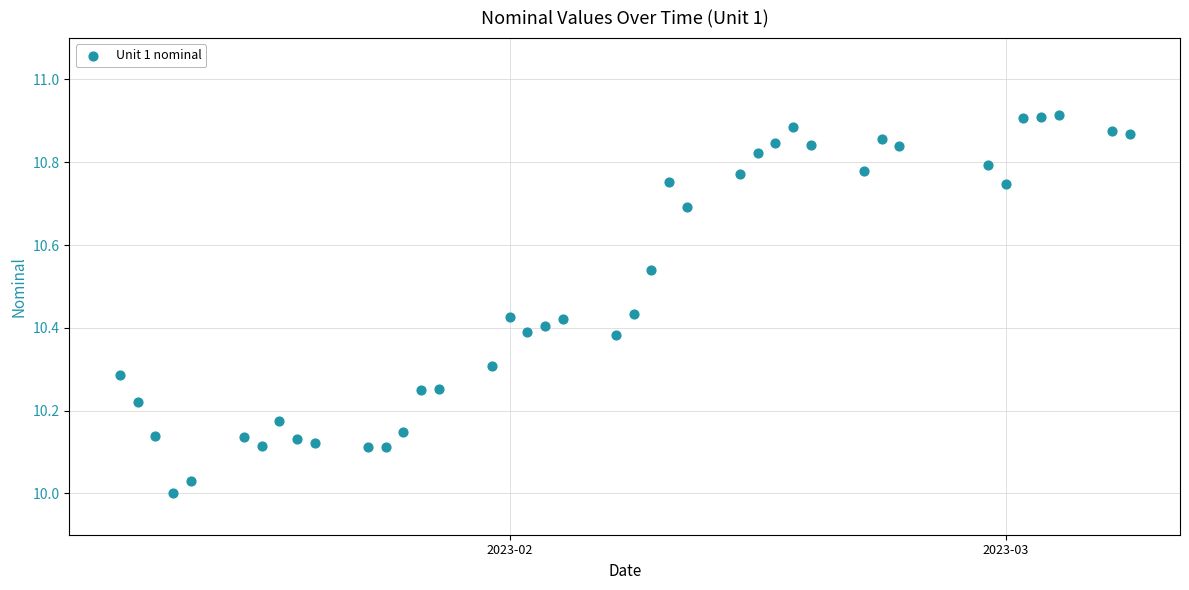

What is the range of Y values (max minus min)?

0.9